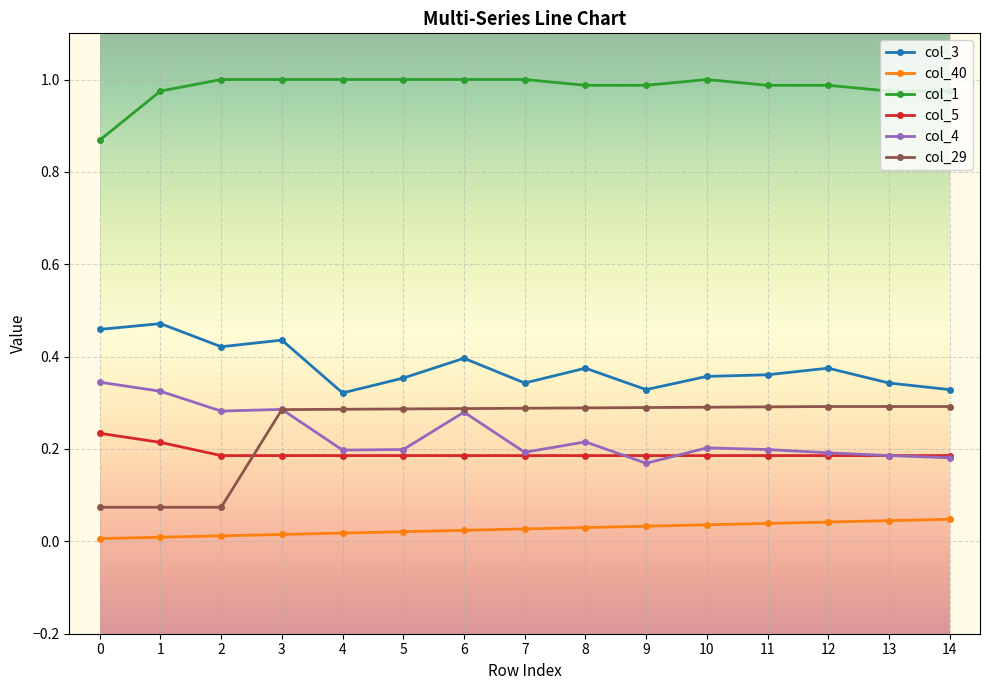

Does the chart have visible grid lines?

Yes